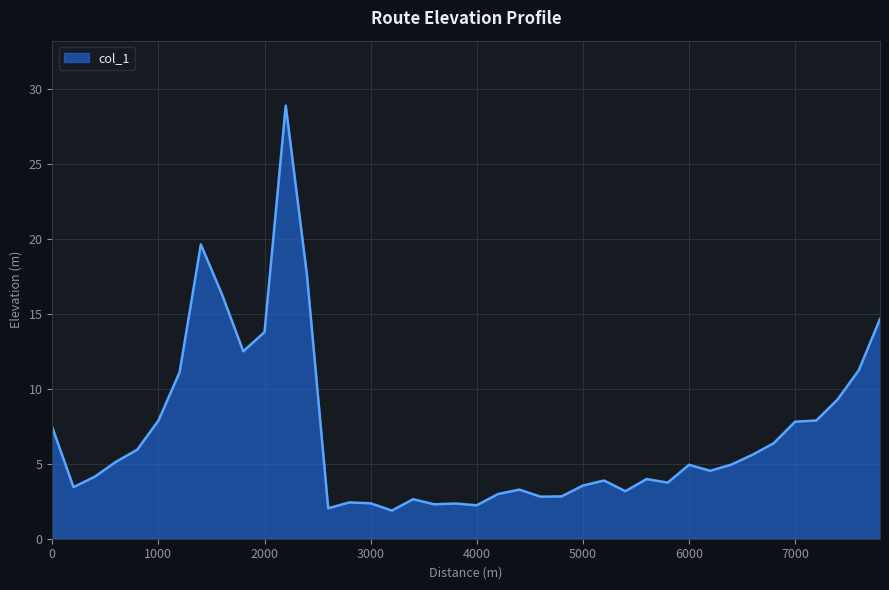

What is the maximum value shown in the chart?

28.9